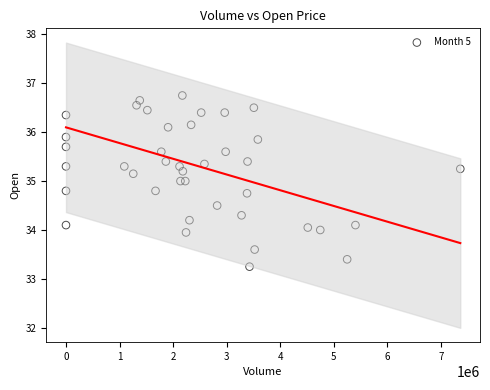

What is the range of Y values (max minus min)?

3.5